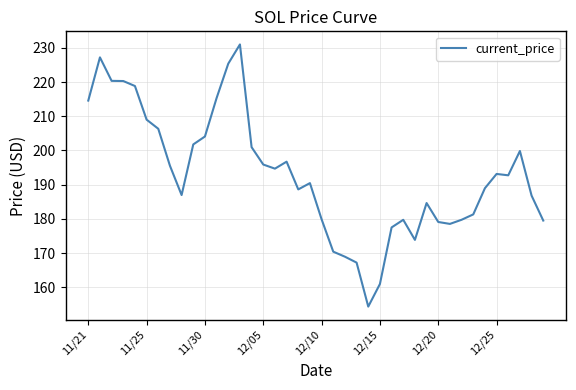

What is the difference between the maximum and minimum values?

76.7